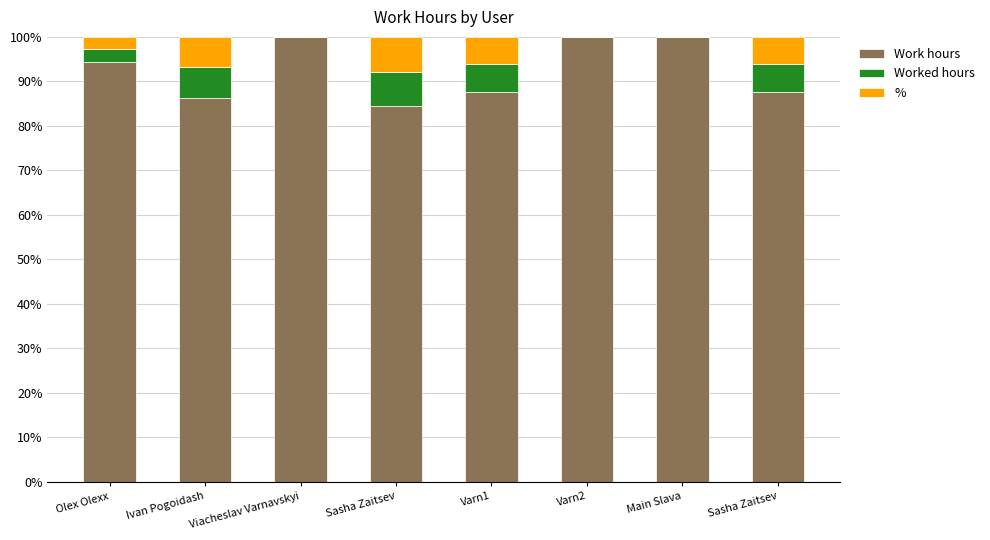

Count the number of data series in this chart.

3